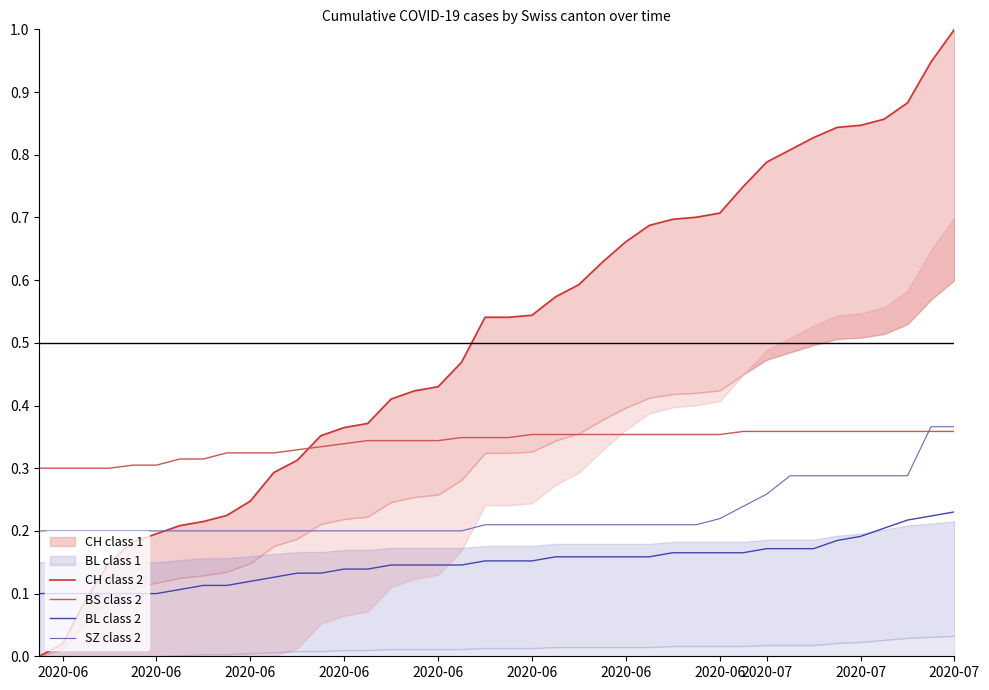

What is the label of the 7th point from the left?

2020-06